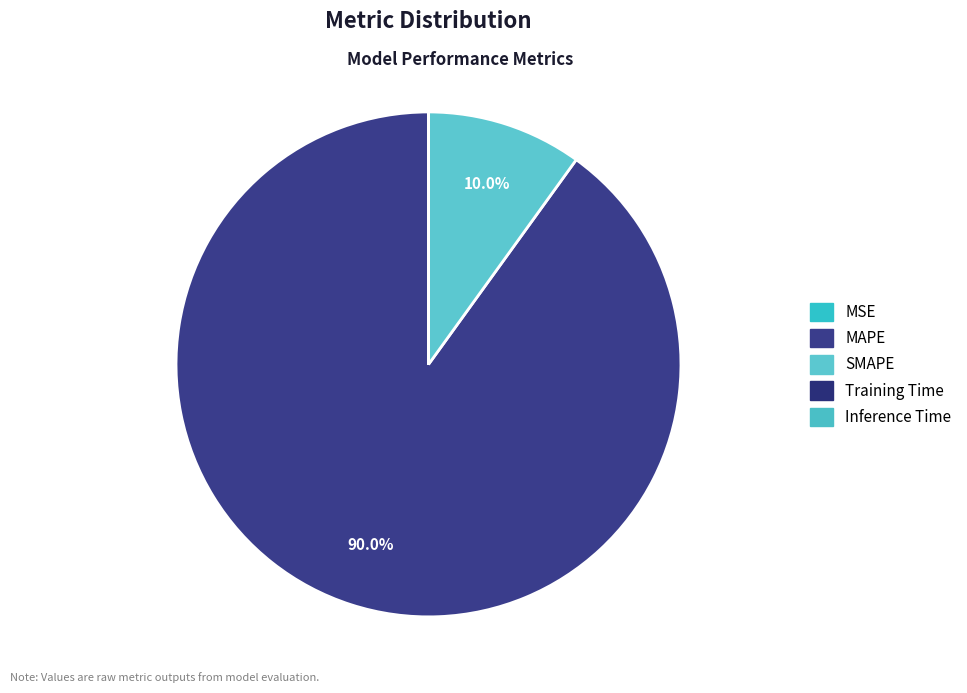

Rank the categories by value from highest to lowest.

MAPE, SMAPE, MSE, Training Time, Inference Time